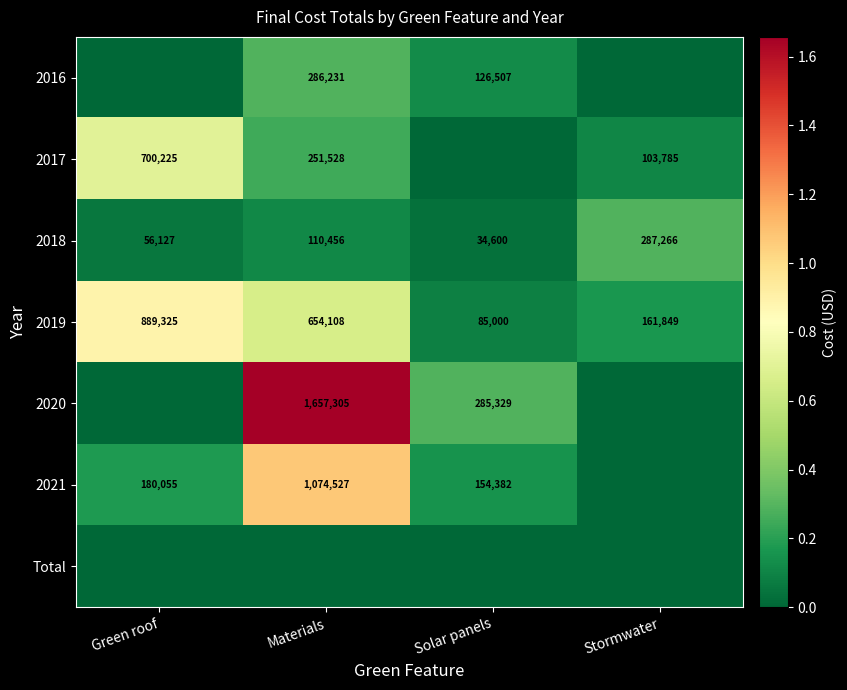

What is the difference between the 2018 values at Stormwater and Solar panels?

252666